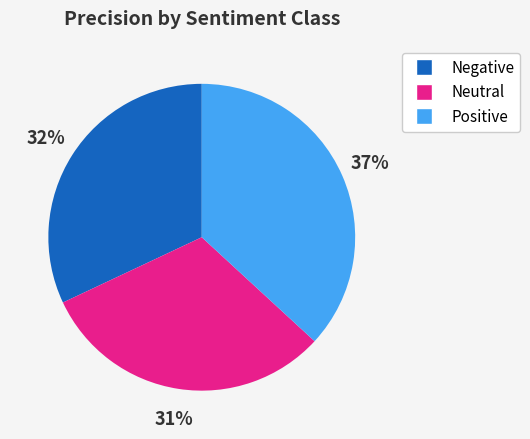

Do Positive and Neutral together represent more than half of the pie?

Yes